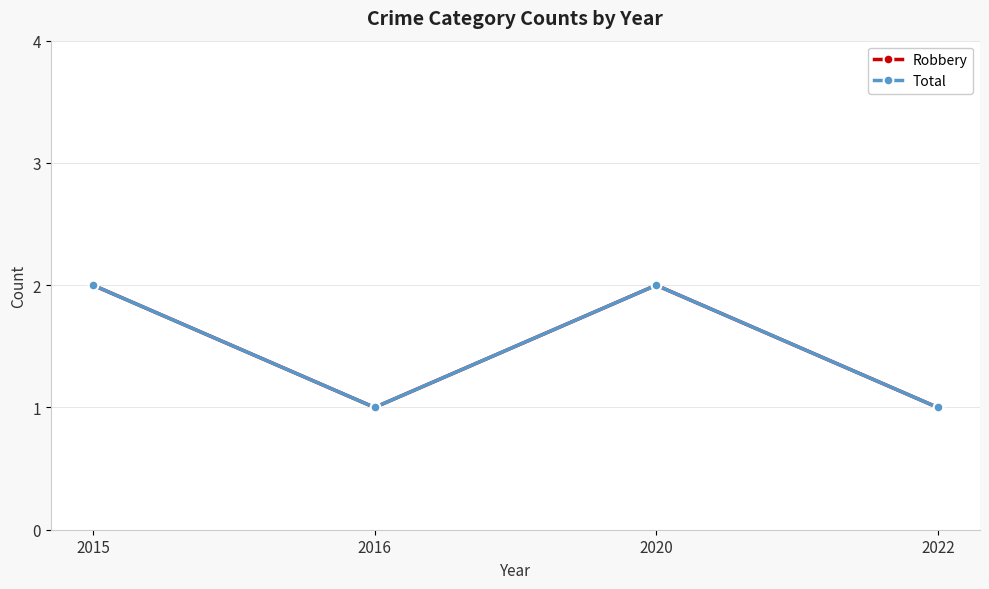

Is this an area chart (filled region under the line)?

No